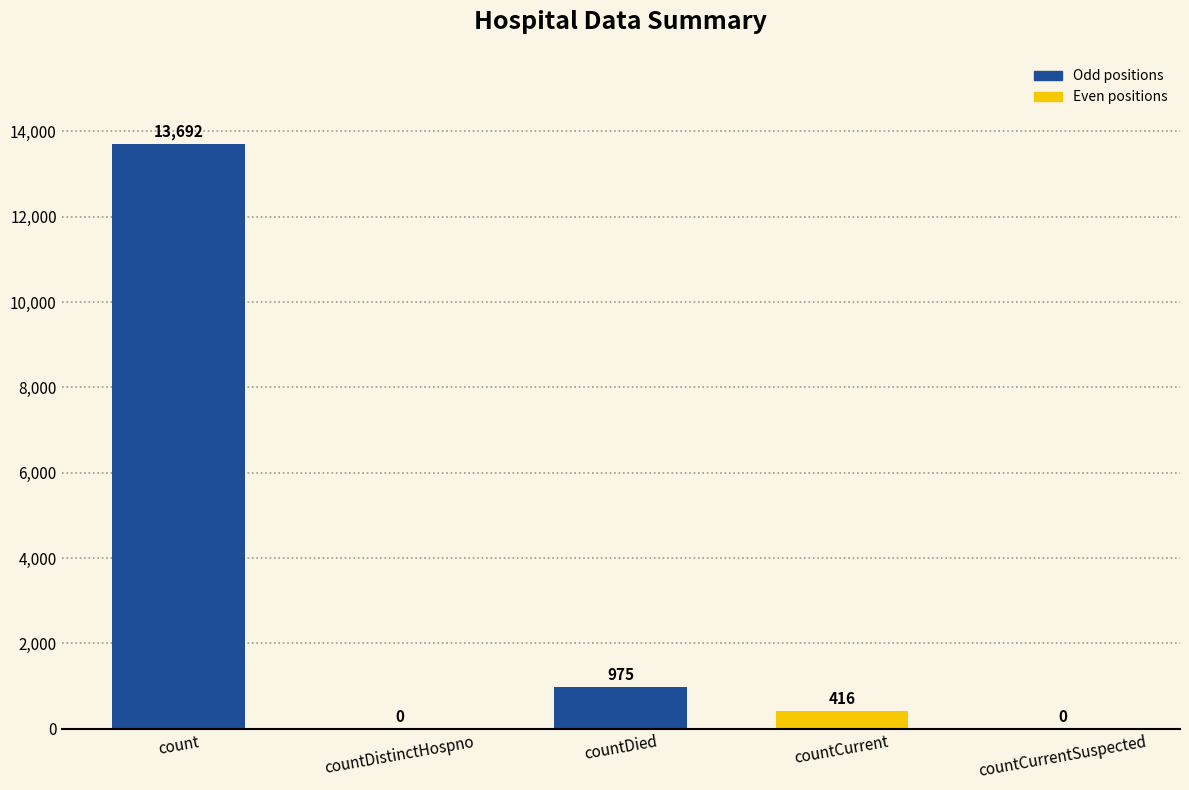

Is it true that the value at countCurrentSuspected is 5268?

False